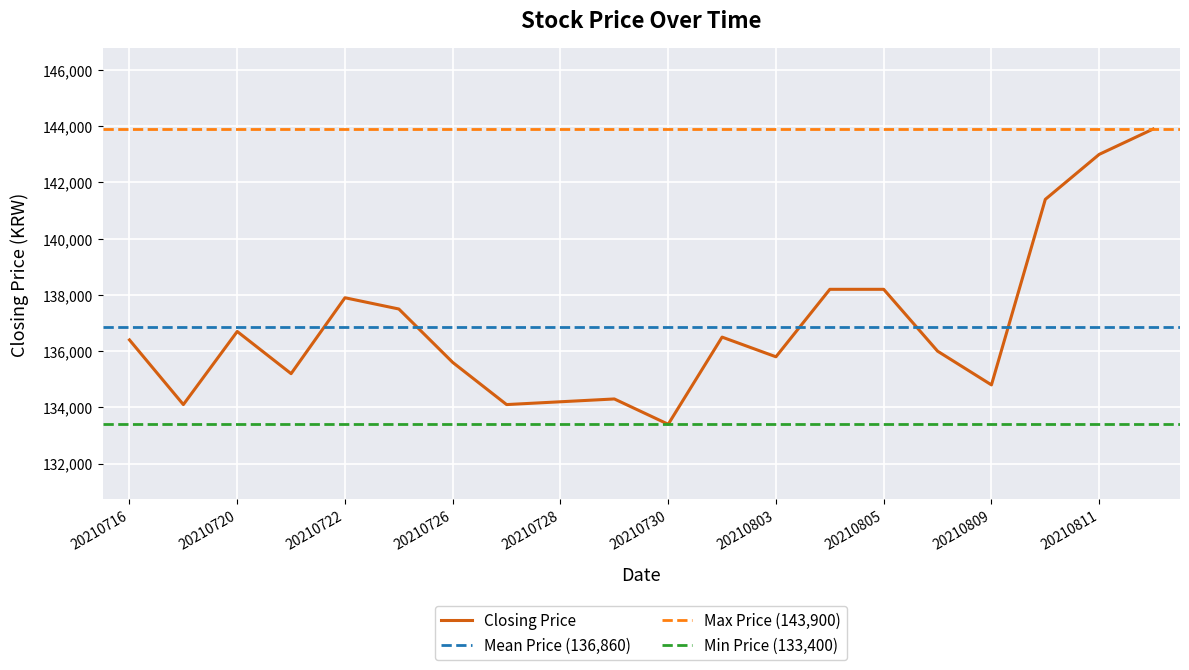

At which label does Closing Price reach its minimum?

20210730